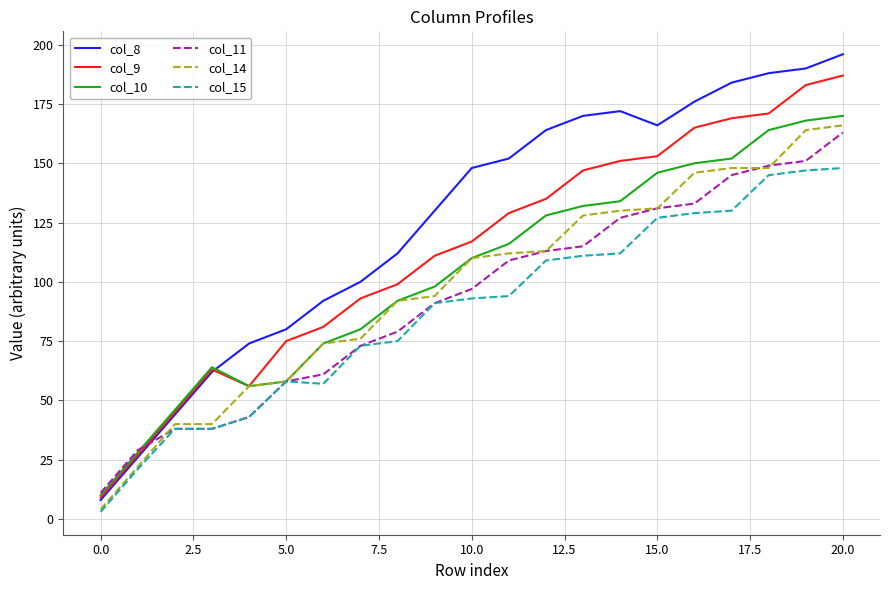

Which series has the largest range (max minus min)?

col_8